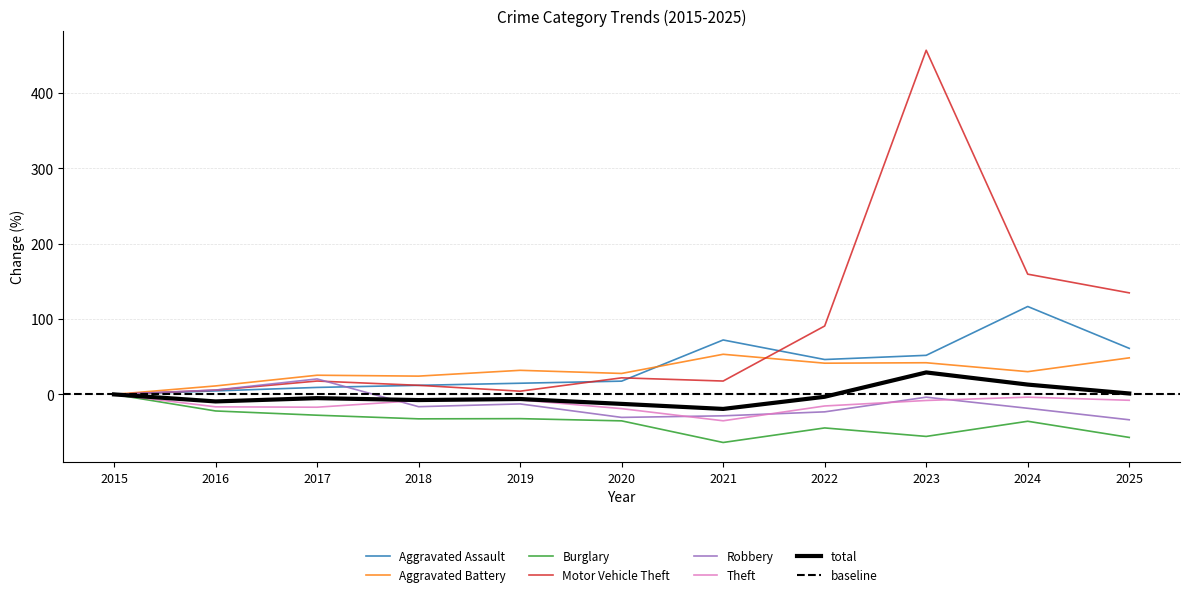

At which label is Motor Vehicle Theft closest to 228?

2024